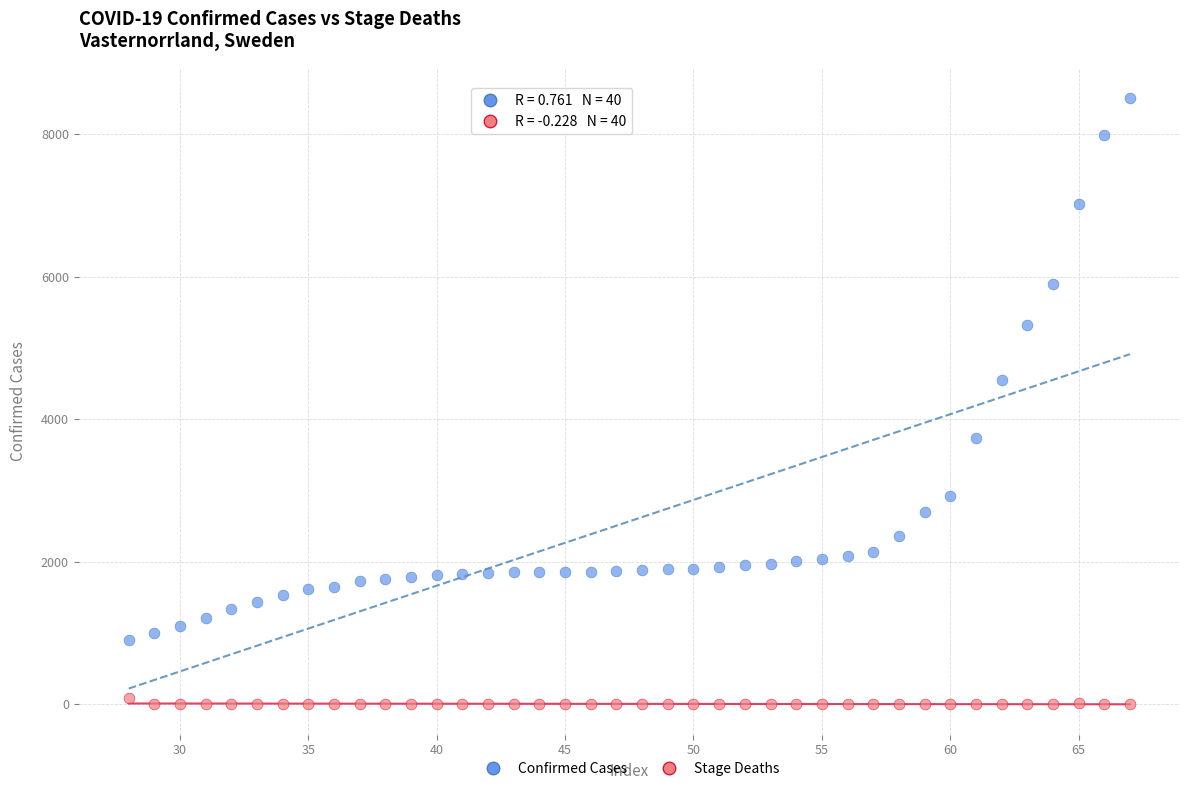

Which series contains the highest Y value?

Confirmed Cases